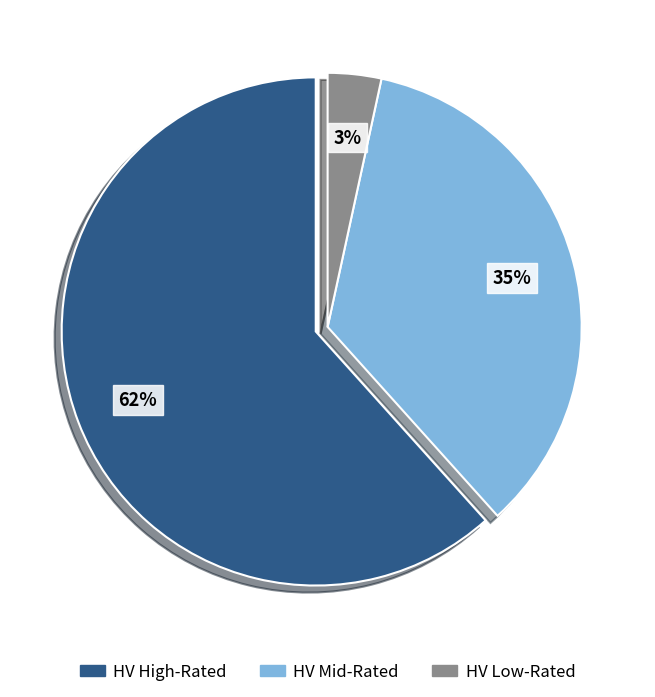

Does any single category account for the majority?

Yes